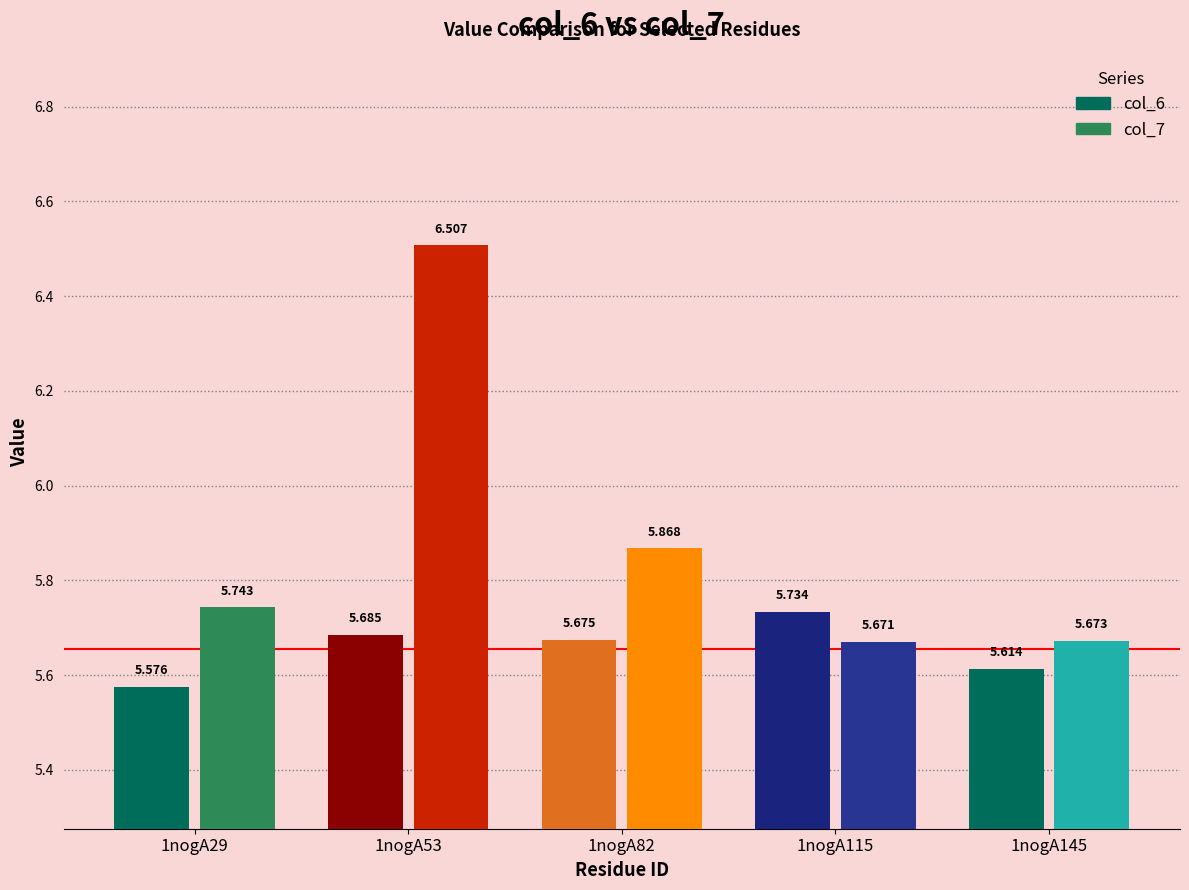

Count the col_7 values in the range 5 to 6.

4